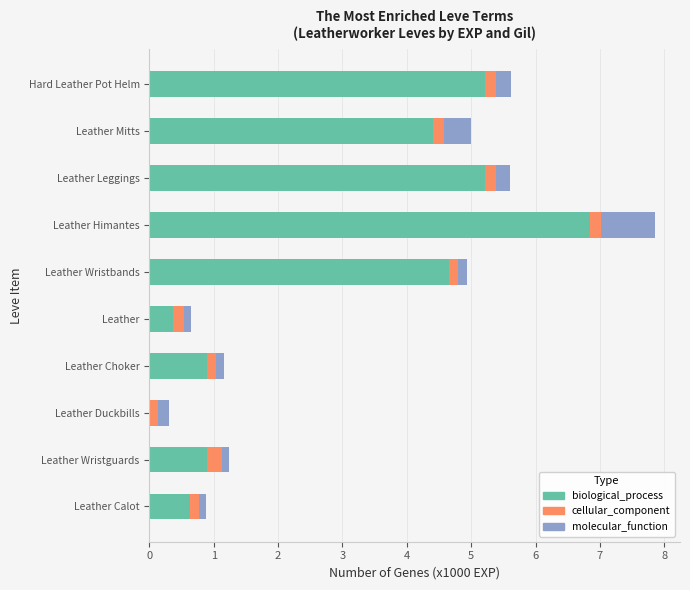

Where is biological_process nearest to the value 3?

Leather Mitts